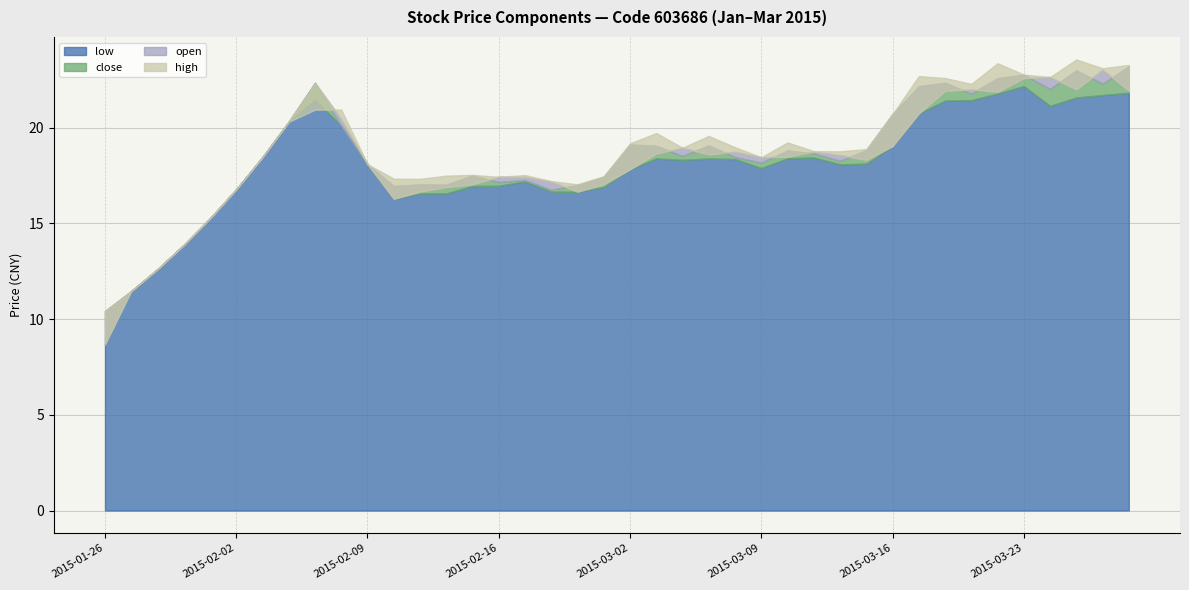

The value of low at 2015-02-04 is 20.3. True or false?

True